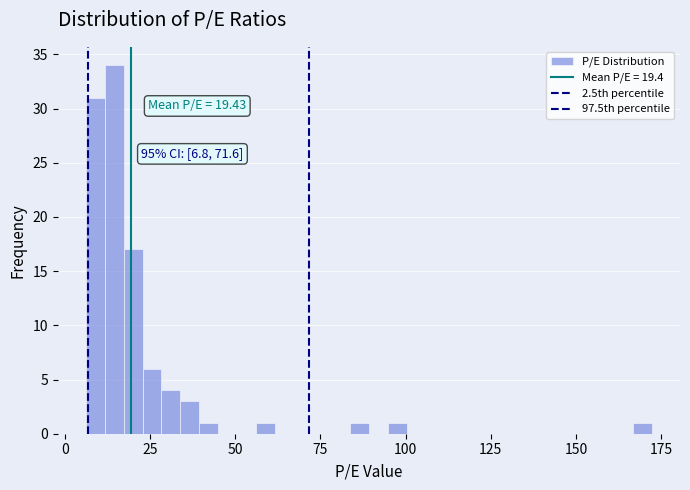

Around what value on the x-axis is the tallest bar? Give the approximate position of its centre, as read against the axis.

15